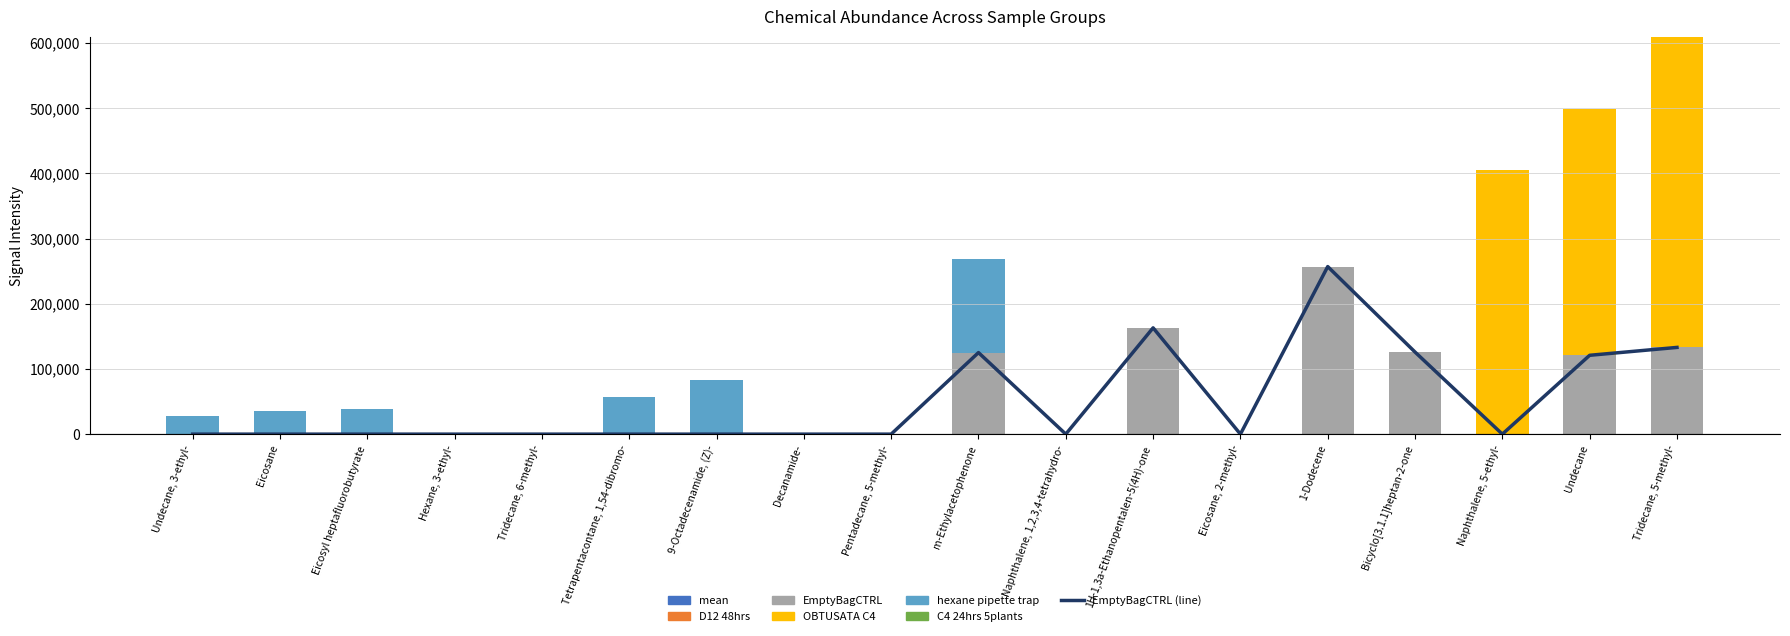

What position from the right is Tetrapentacontane, 1,54-dibromo-?

13